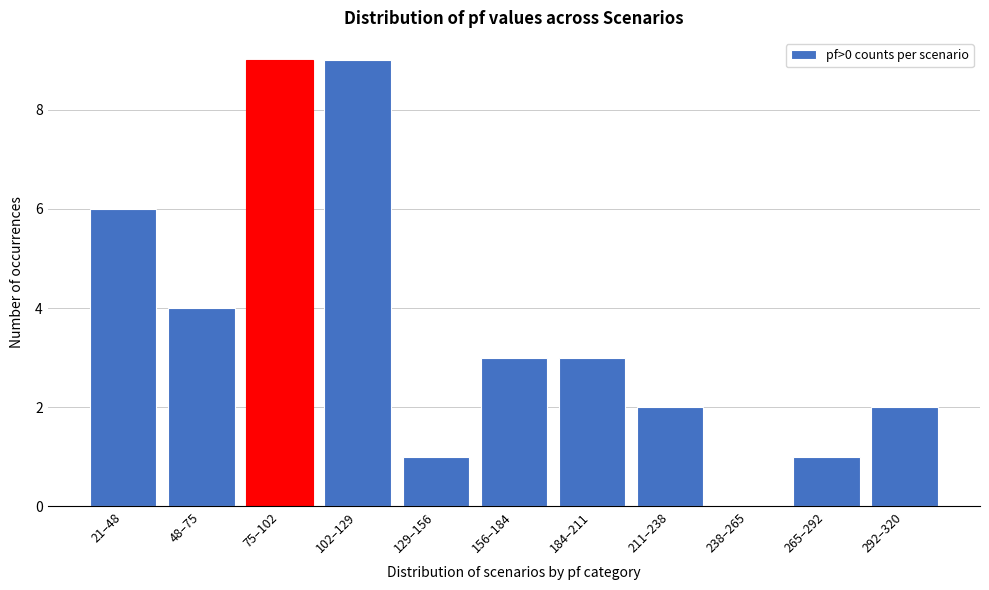

Reading left to right, extract all data points from this chart.

21–48=6	48–75=4	75–102=9	102–129=9	129–156=1	156–184=3	184–211=3	211–238=2	238–265=0	265–292=1	292–320=2